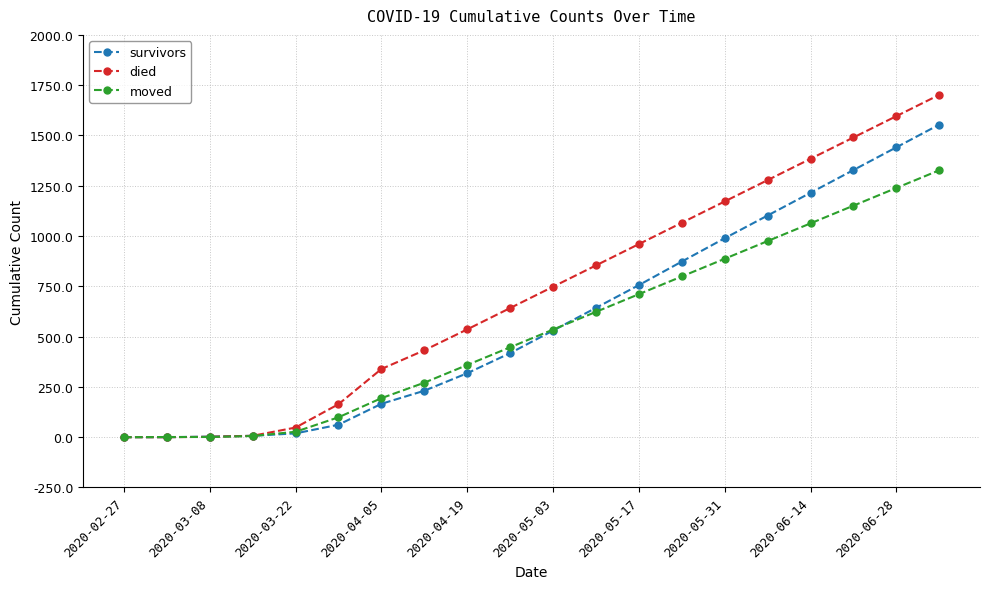

What is the maximum value shown in the chart?

1702